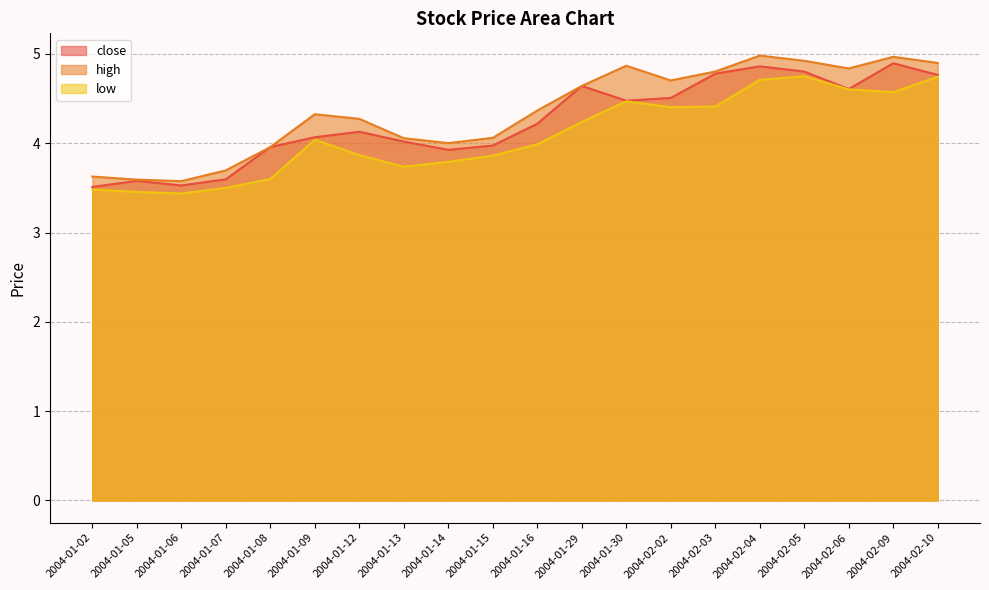

How many categories are shown in the chart?

20